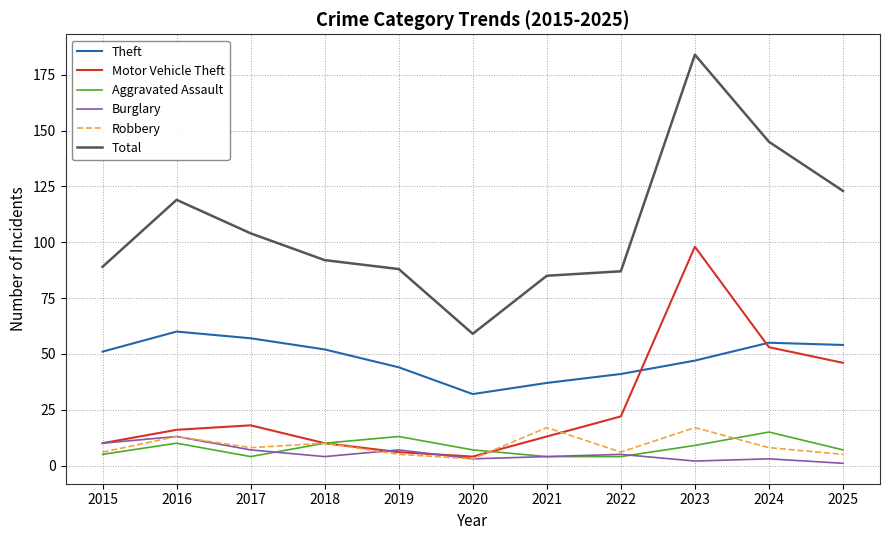

Reading left to right, transcribe all the data shown in this chart.

Theft: 2015=51	2016=60	2017=57	2018=52	2019=44	2020=32	2021=37	2022=41	2023=47	2024=55	2025=54
Motor Vehicle Theft: 2015=10	2016=16	2017=18	2018=10	2019=6	2020=4	2021=13	2022=22	2023=98	2024=53	2025=46
Aggravated Assault: 2015=5	2016=10	2017=4	2018=10	2019=13	2020=7	2021=4	2022=4	2023=9	2024=15	2025=7
Burglary: 2015=10	2016=13	2017=7	2018=4	2019=7	2020=3	2021=4	2022=5	2023=2	2024=3	2025=1
Robbery: 2015=6	2016=13	2017=8	2018=10	2019=5	2020=3	2021=17	2022=6	2023=17	2024=8	2025=5
Total: 2015=89	2016=119	2017=104	2018=92	2019=88	2020=59	2021=85	2022=87	2023=184	2024=145	2025=123